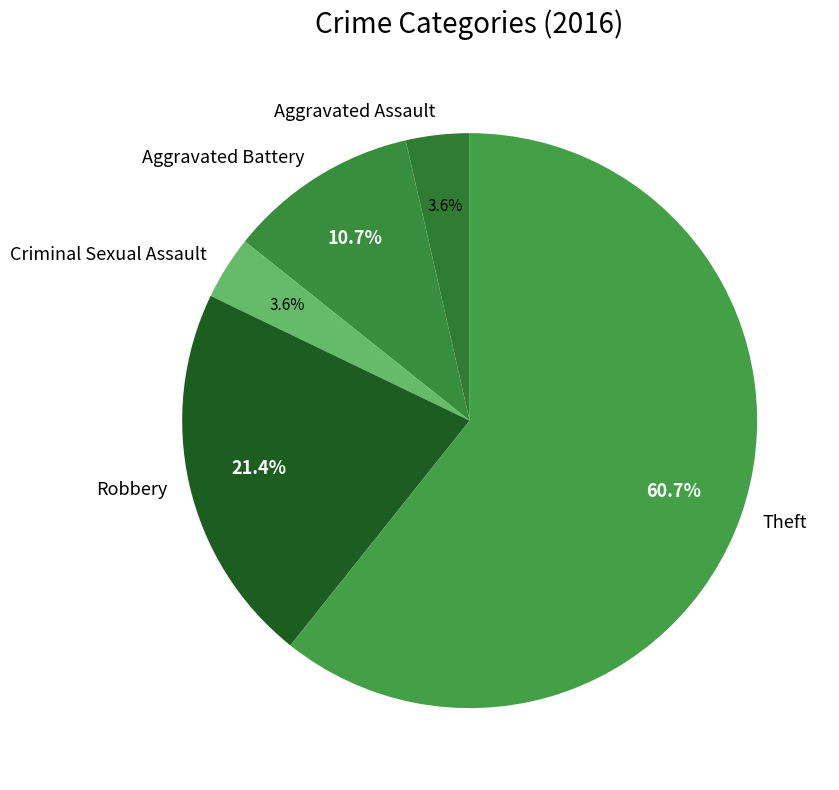

Between Theft and Robbery, which is larger?

Theft